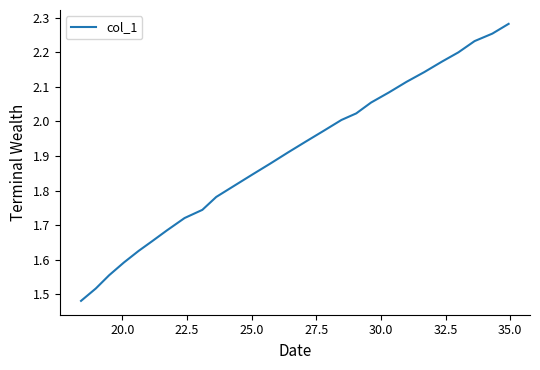

What is the difference between the maximum and minimum values?

0.8